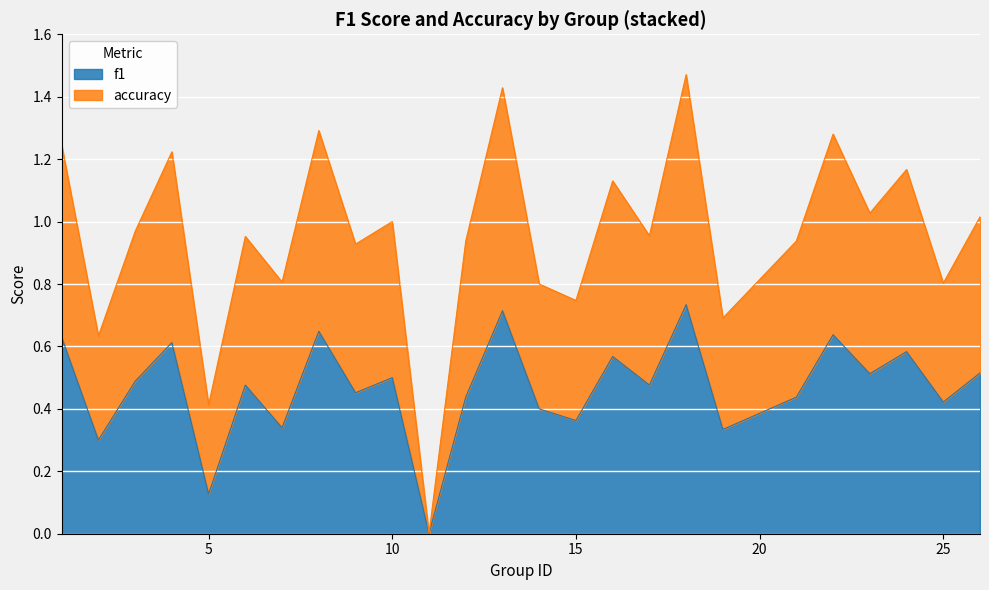

Is it true that f1 equals 0.5 at 26?

True